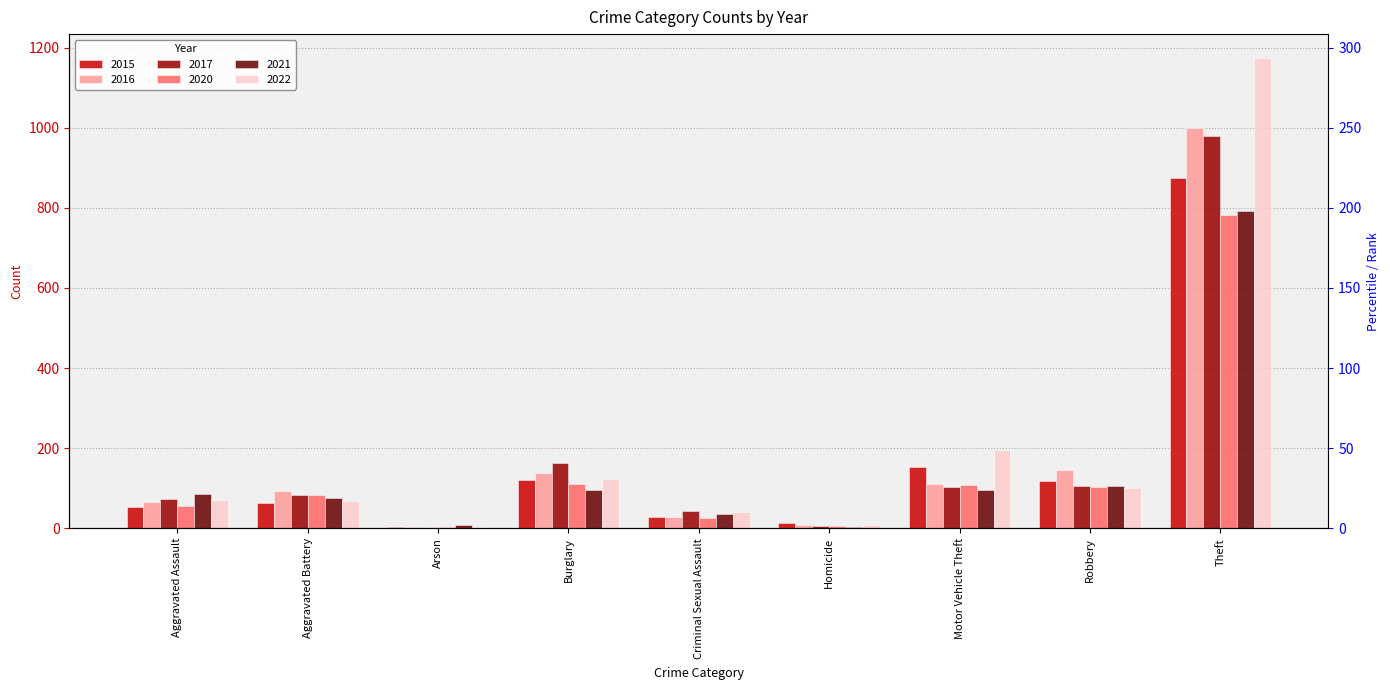

The 2020 series shows 26 at Criminal Sexual Assault. True or false?

True